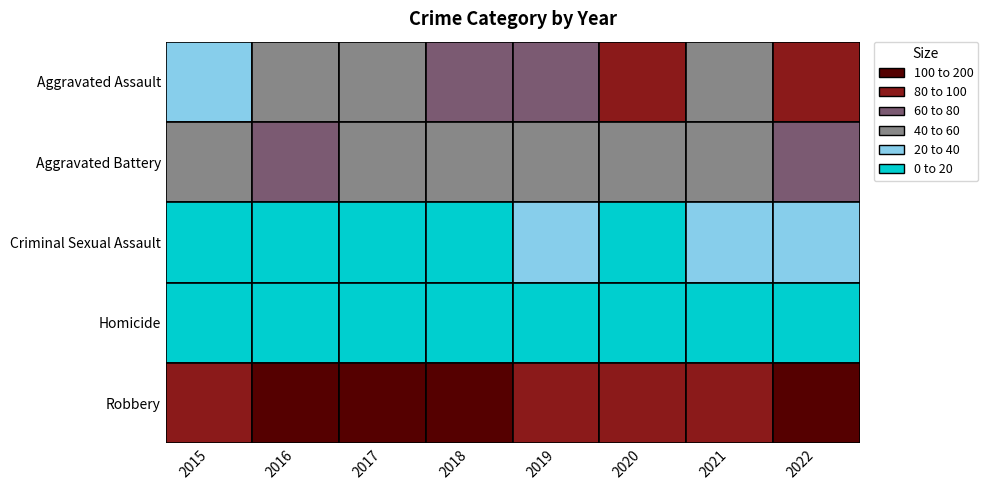

The value of Homicide at 2020 is 6. True or false?

True